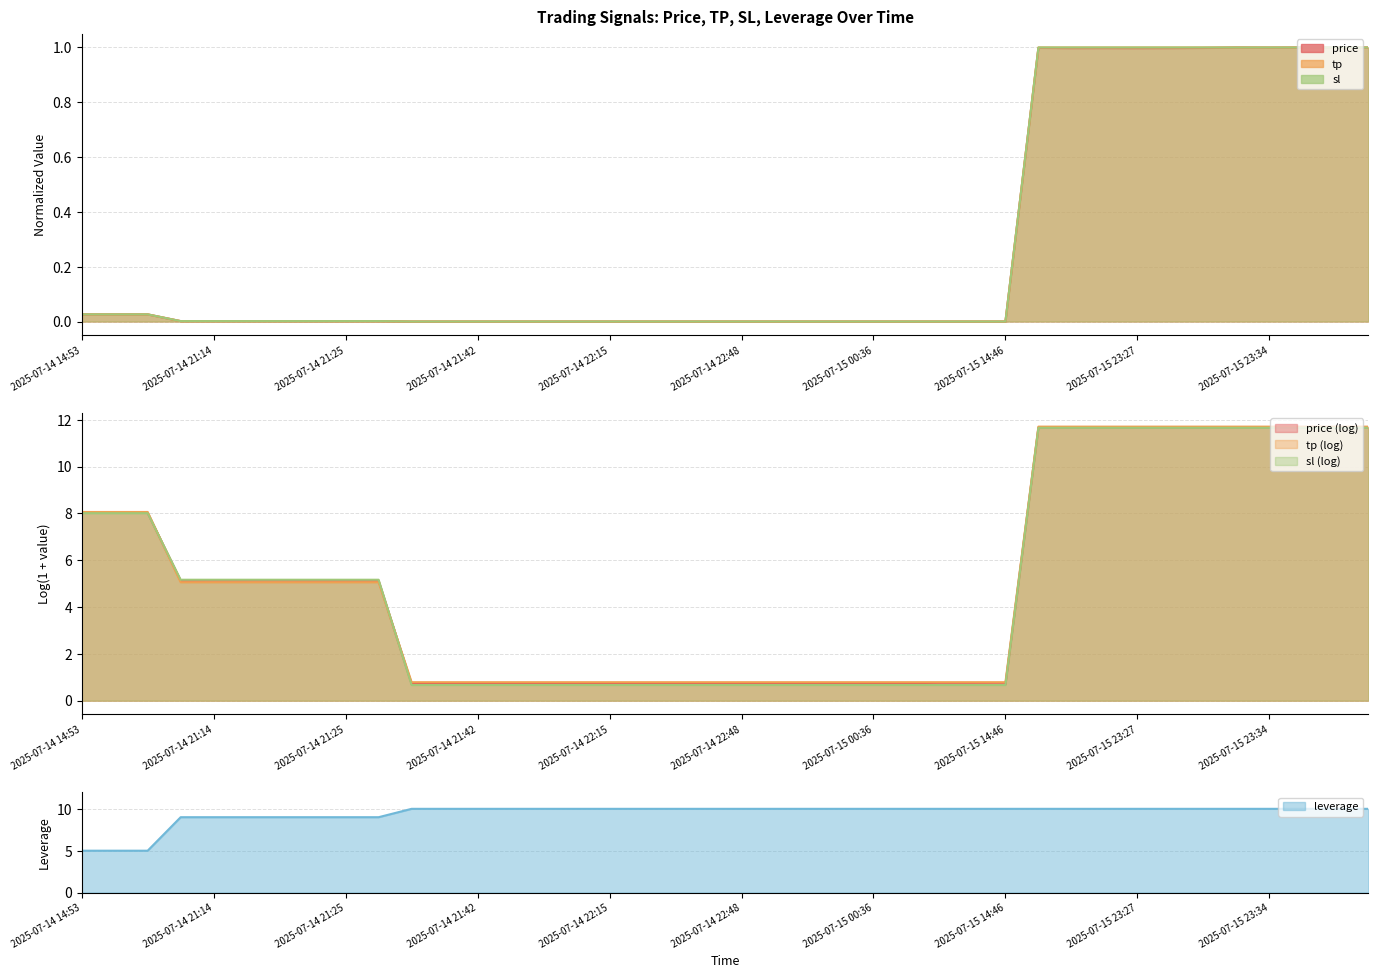

What is the spread (max minus min) of values at 2025-07-14 21:42?

10.0